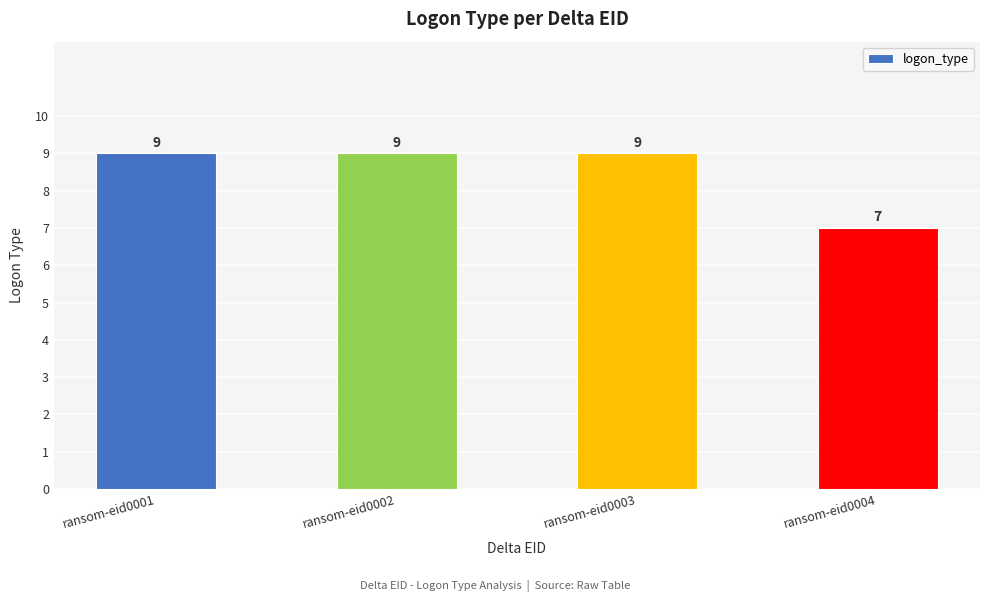

What is the sum of all values?

34